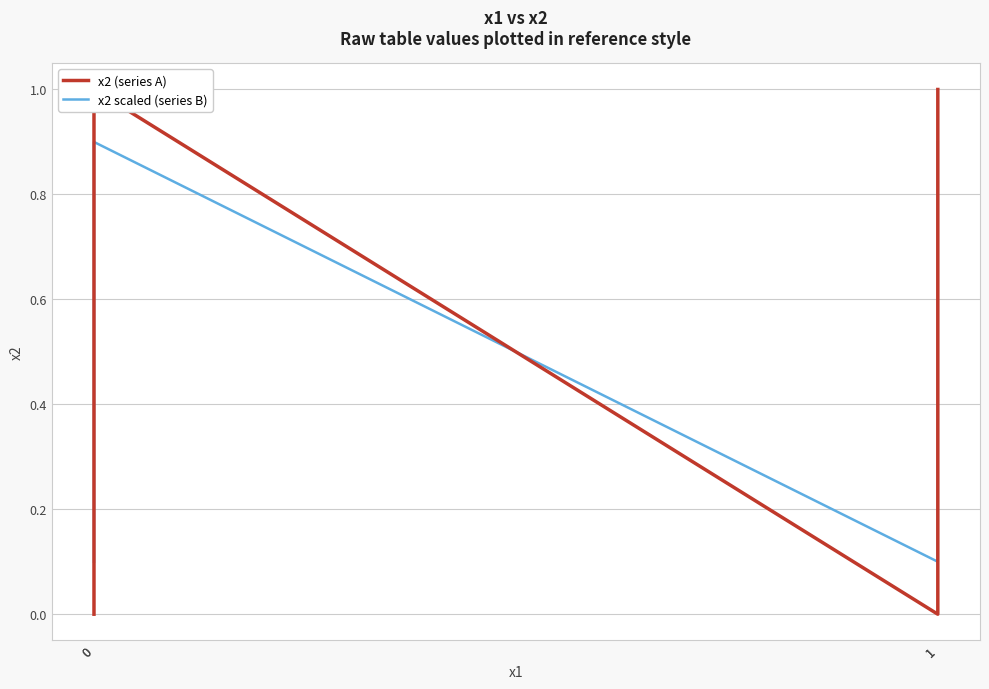

Reading left to right, list all the values displayed in this chart.

x2 (series A): 0.0	1.0	0.0	1.0
x2 scaled (series B): 0.1	0.9	0.1	0.9